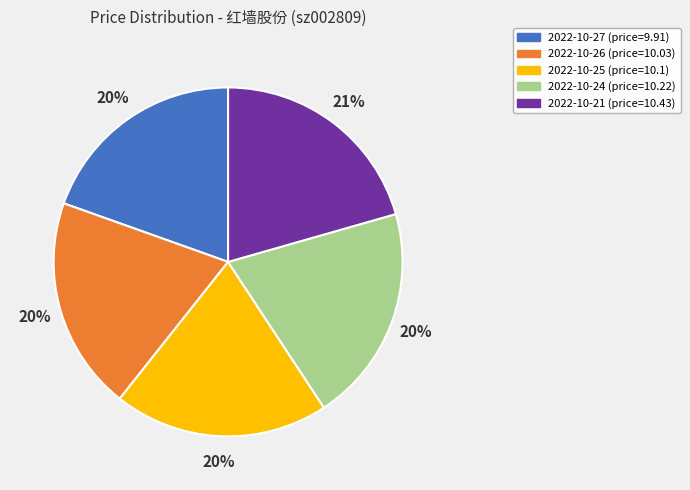

What percentage is the 2022-10-21 slice, to the nearest percent?

21%